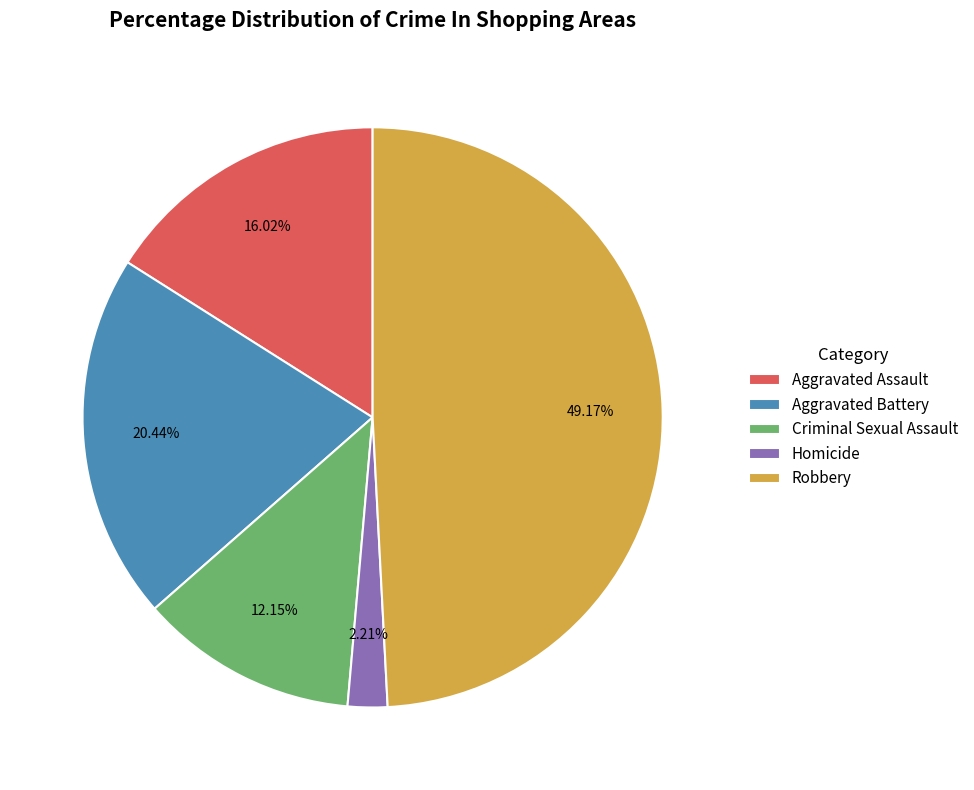

Between Aggravated Assault and Aggravated Battery, which is larger?

Aggravated Battery